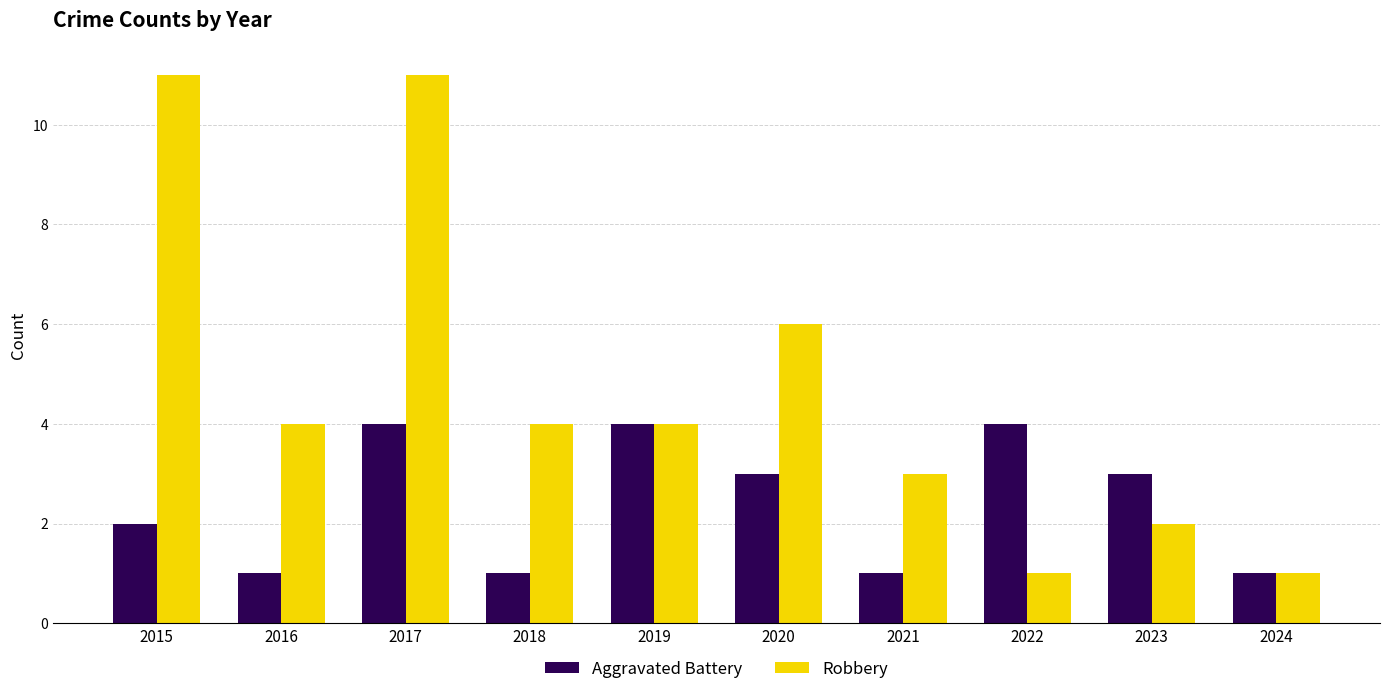

At 2022, list the series in order from smallest to largest.

Robbery, Aggravated Battery